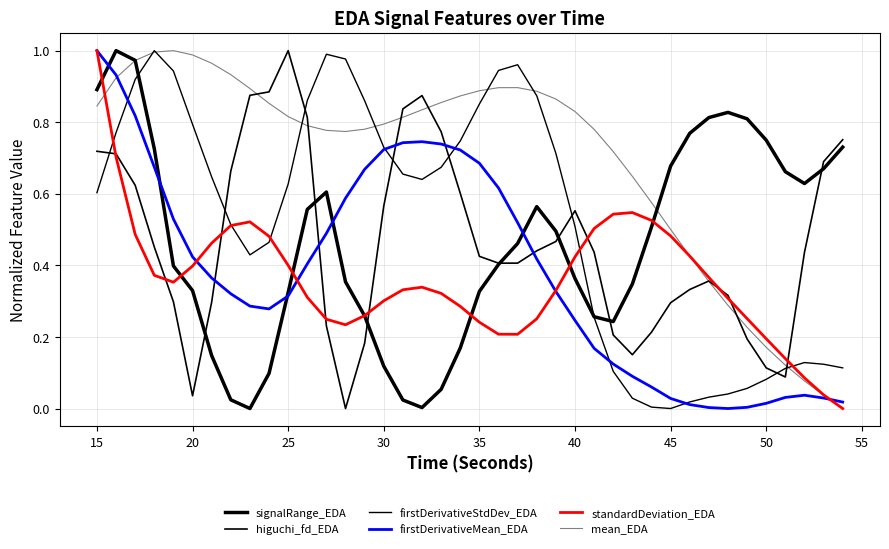

How many intersections are there between signalRange_EDA and firstDerivativeMean_EDA?

5